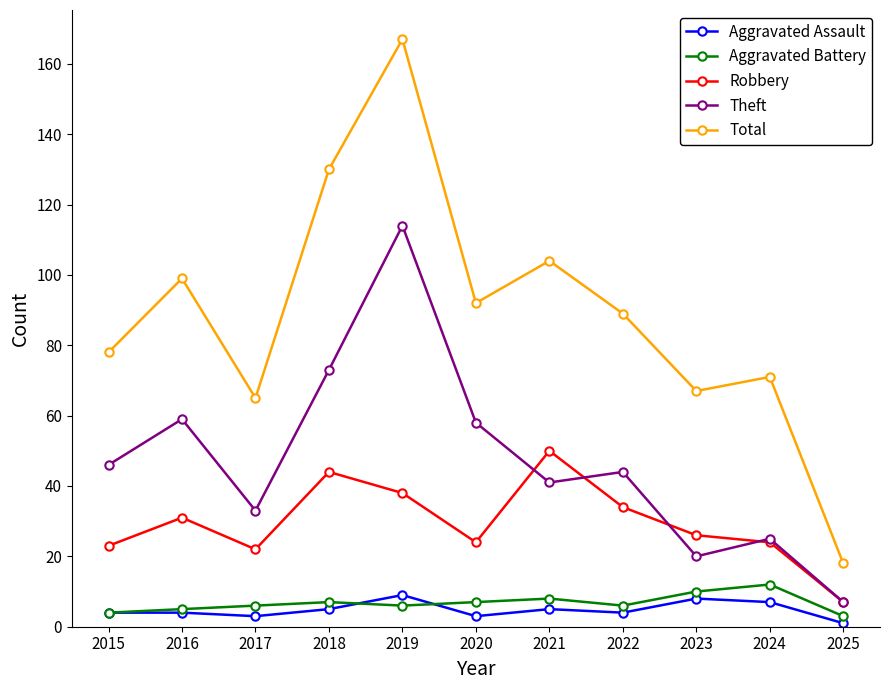

True or false: Total and Aggravated Assault cross at least once.

False